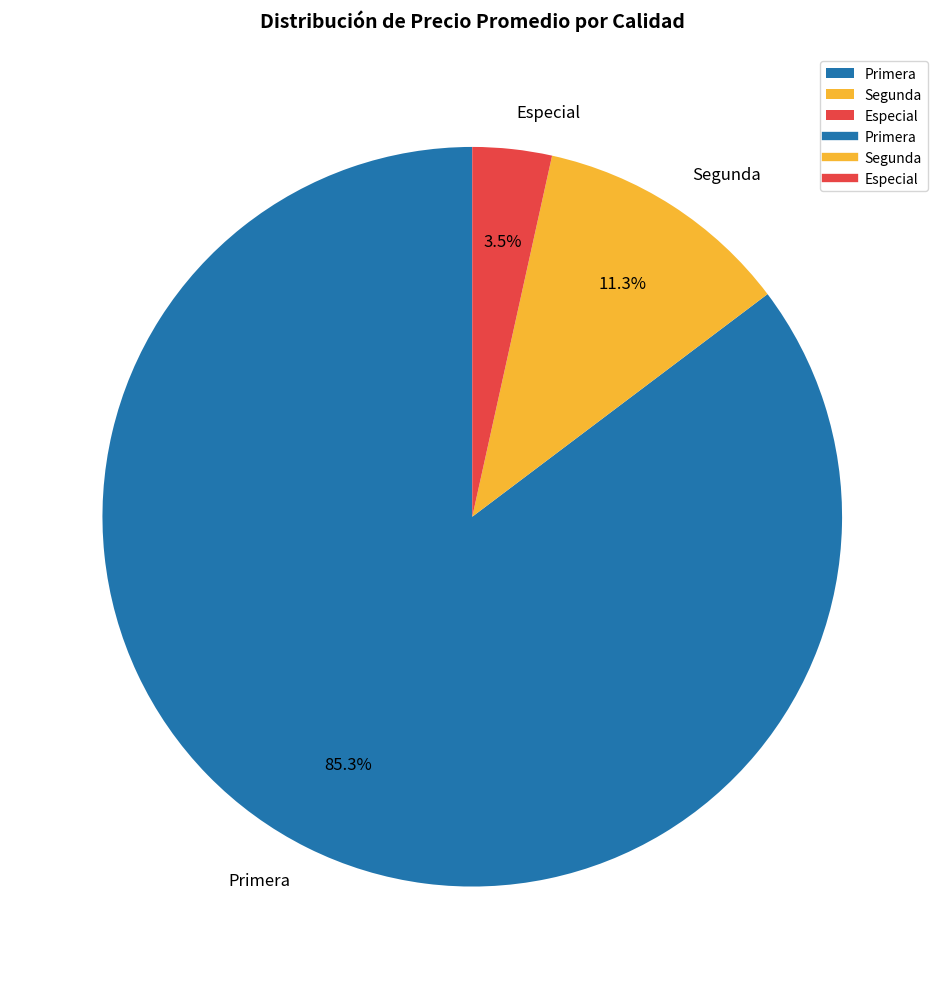

Combined, do Especial and Segunda account for over 50%?

No